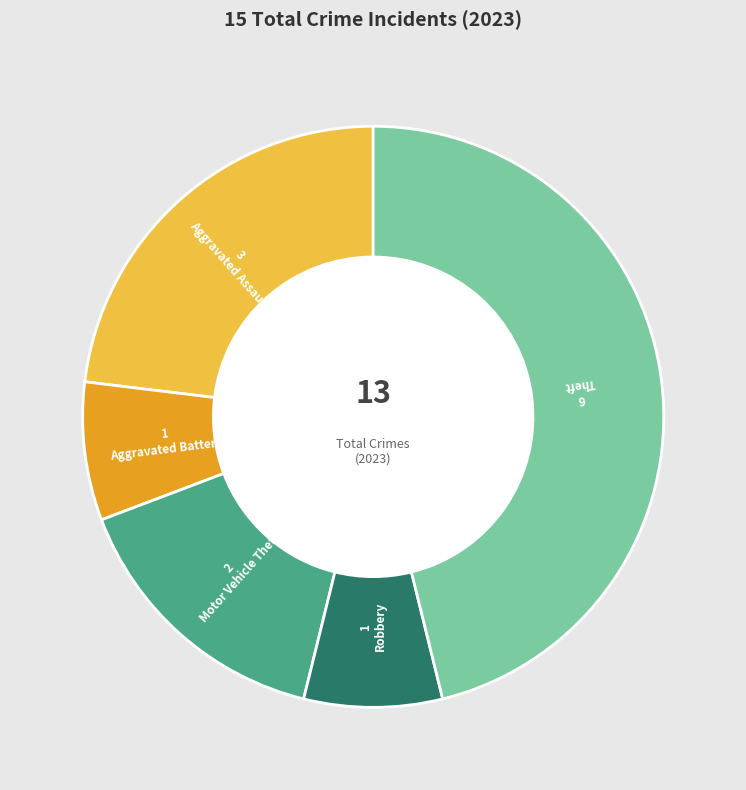

Is there any slice that represents more than half of the pie?

No